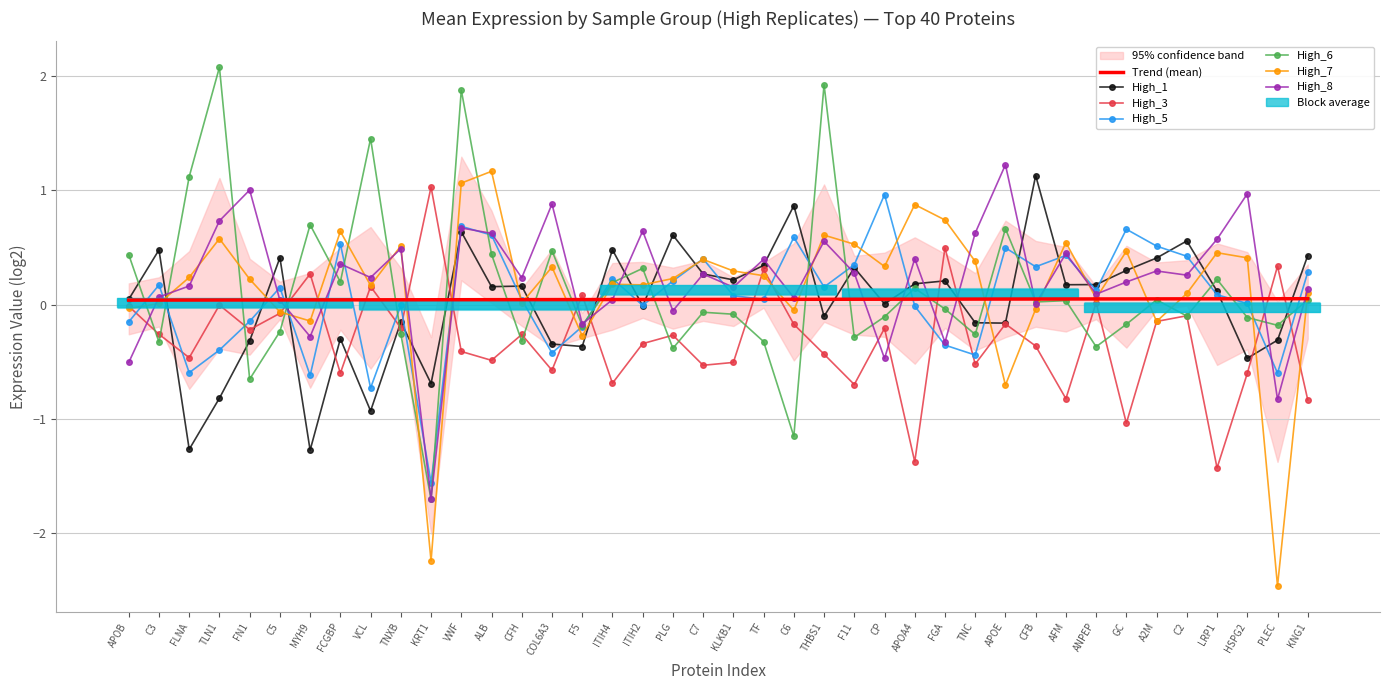

The value of High_1 at CFH is 0.2. True or false?

True